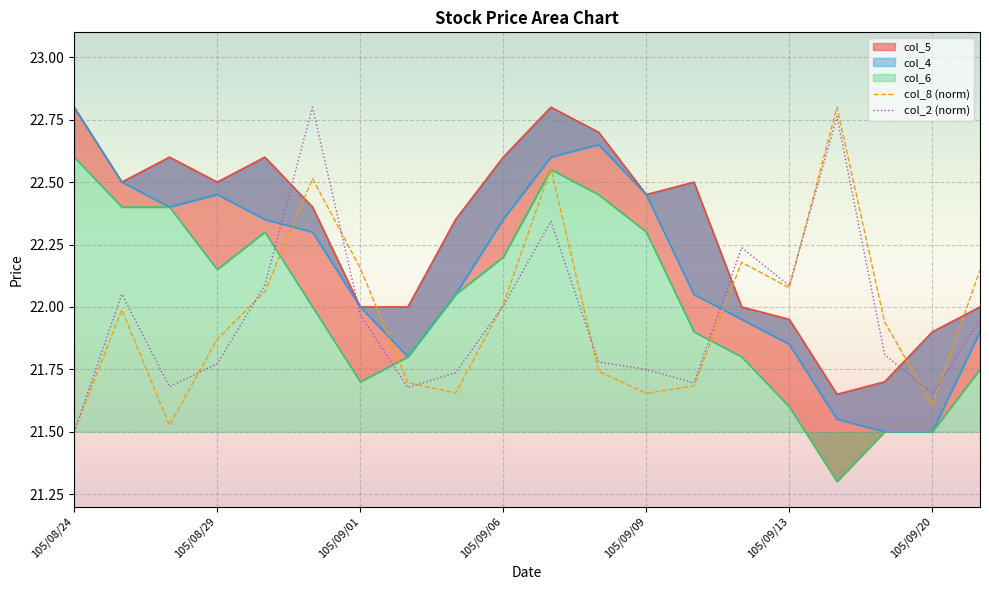

Is it true that col_8 (norm) equals 21.6 at 105/09/20?

True